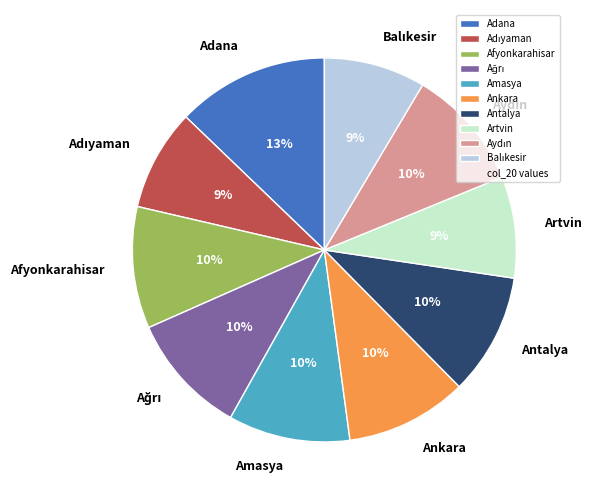

Is it true that Adana is 26% of the pie?

False